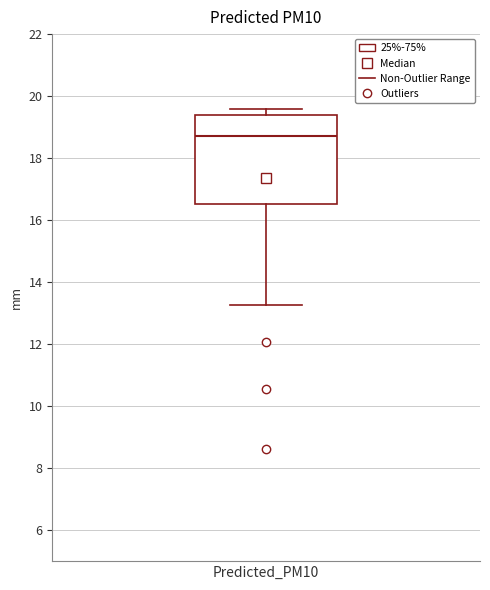

Where does the lower whisker of the box for Predicted_PM10 end on the y-axis? The values are not printed on the chart, so give them approximately, as read against the axis.

13.2